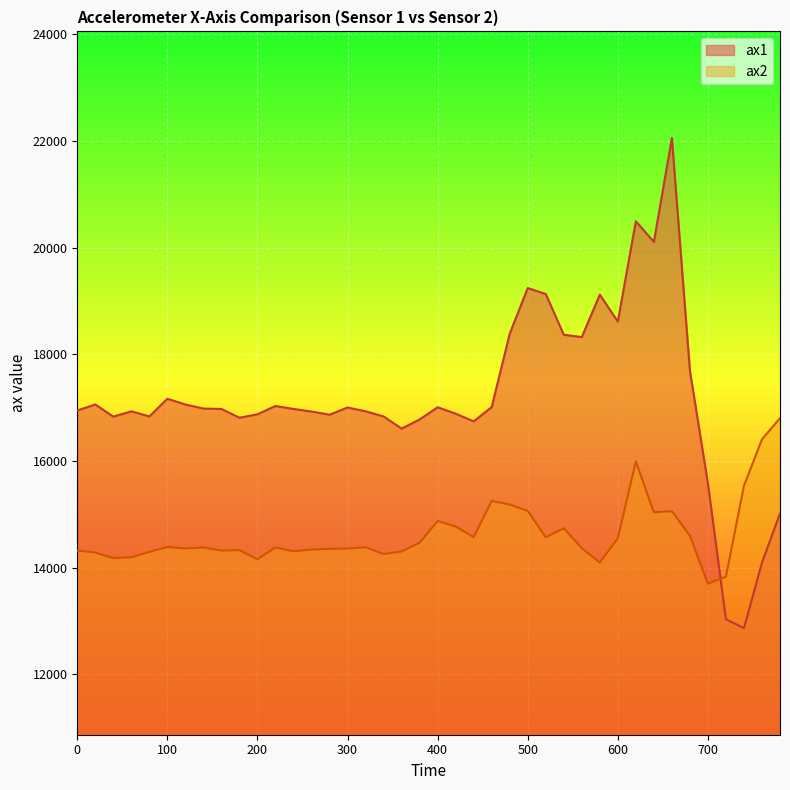

What is the sum of the ax2 values at 540 and 80?

29036